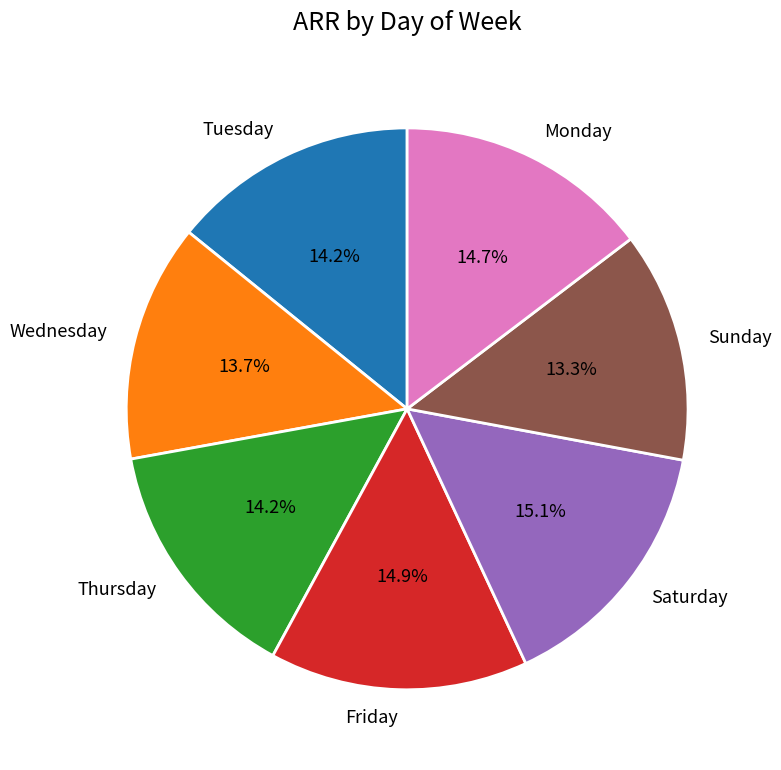

Approximately how many times larger is the value at Wednesday compared to Friday?

0.9